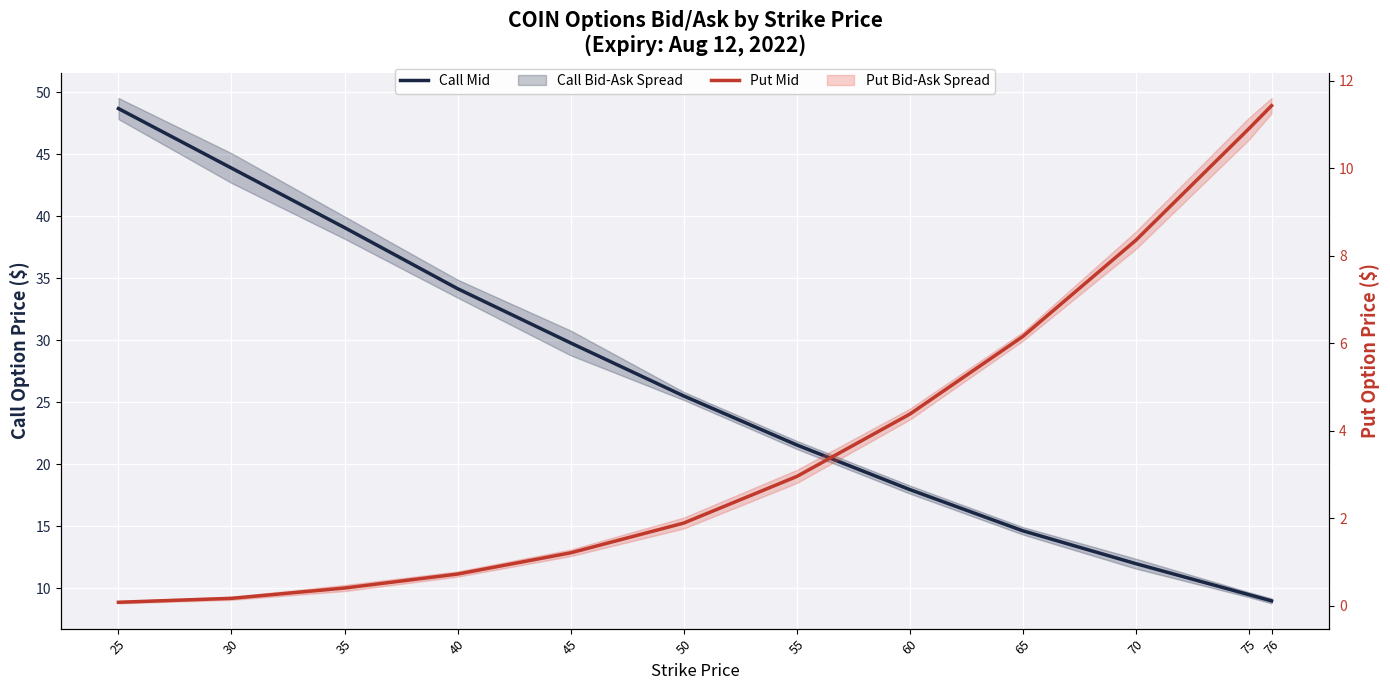

How many data points in Put Mid are above 2?

6